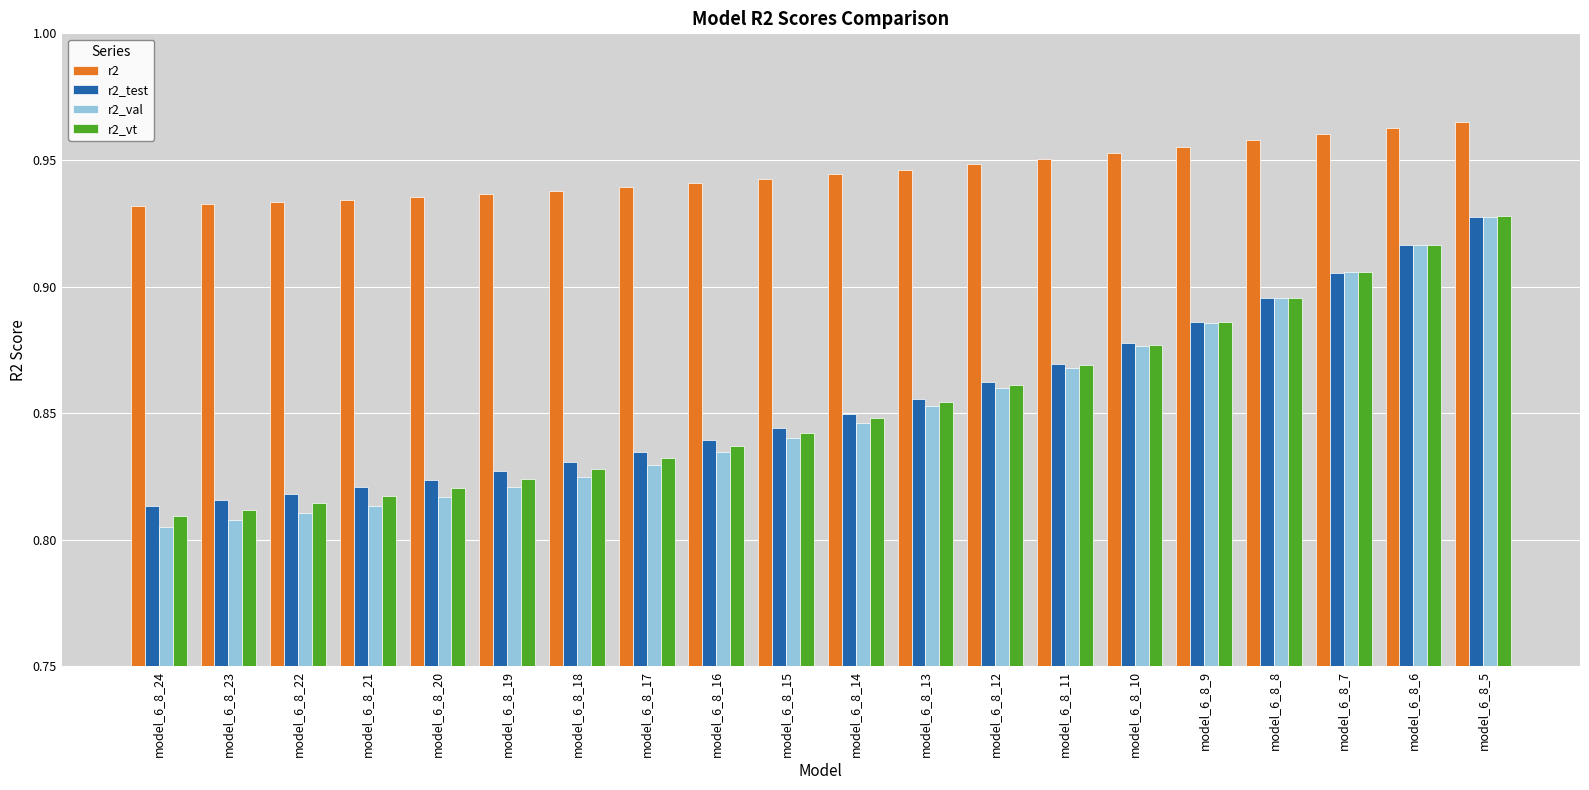

How many categories are shown in the chart?

20